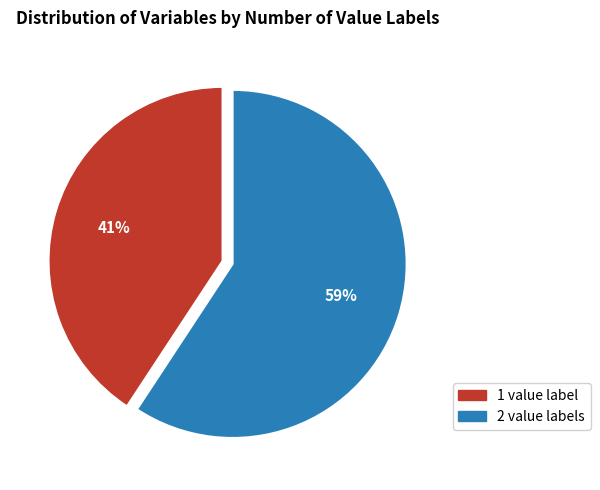

To the nearest percent, what is the average slice percentage?

50%